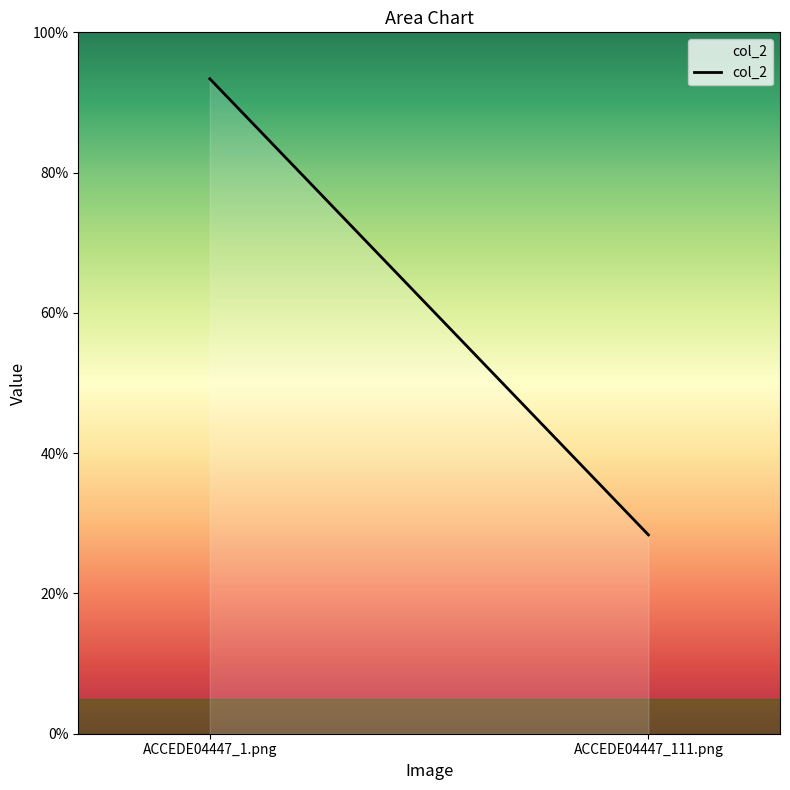

Rank the categories by value from highest to lowest.

ACCEDE04447_1.png, ACCEDE04447_111.png